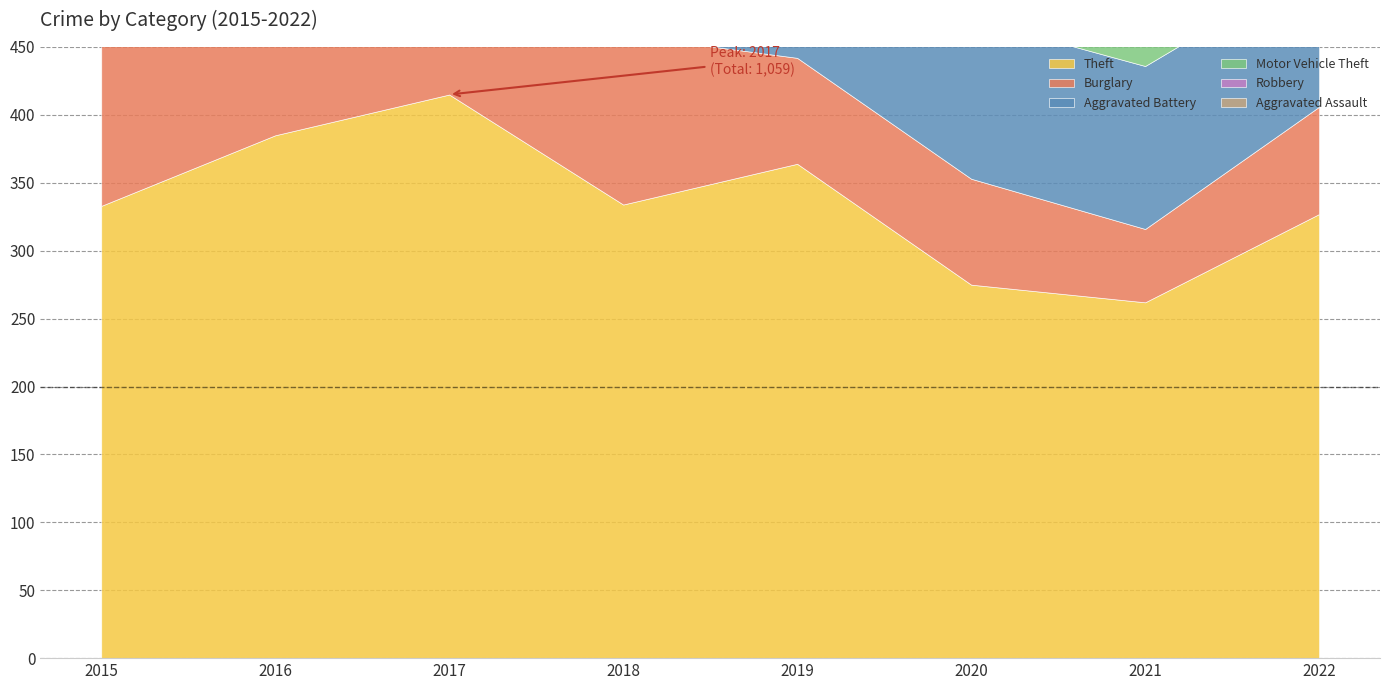

At which category is the sum across all series the highest?

2017